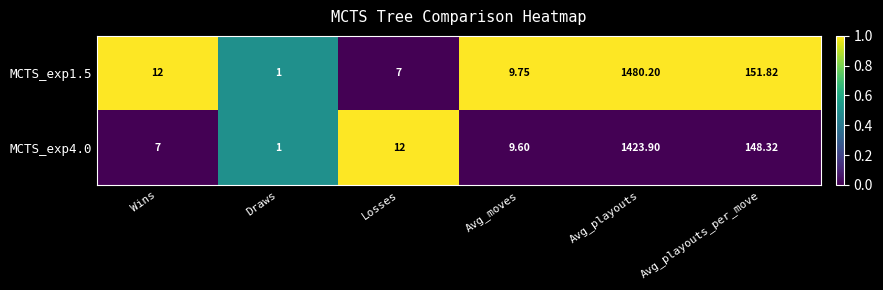

Is the value of MCTS_exp1.5 at Avg_playouts_per_move greater than the value of MCTS_exp4.0 at Draws?

Yes